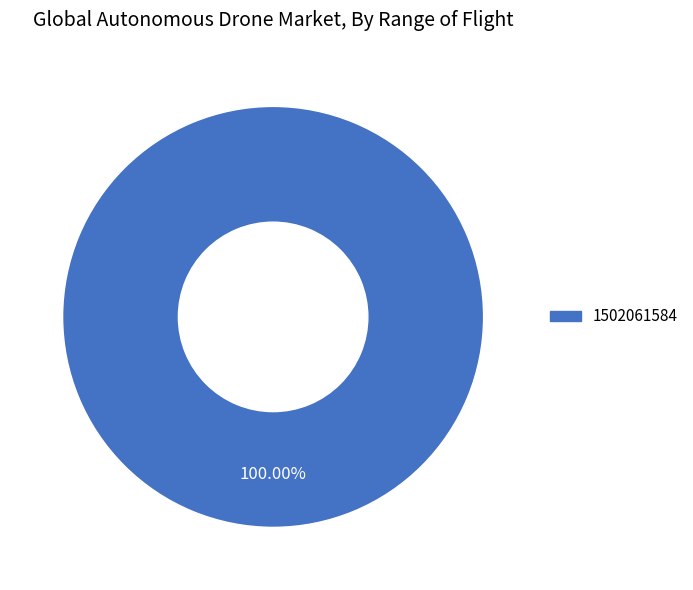

Which category accounts for the majority?

1502061584